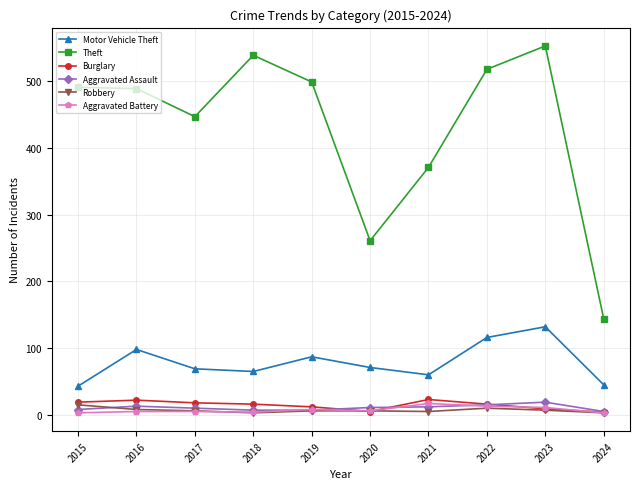

In Aggravated Assault, how many points are higher than both neighbors (excluding endpoints)?

2